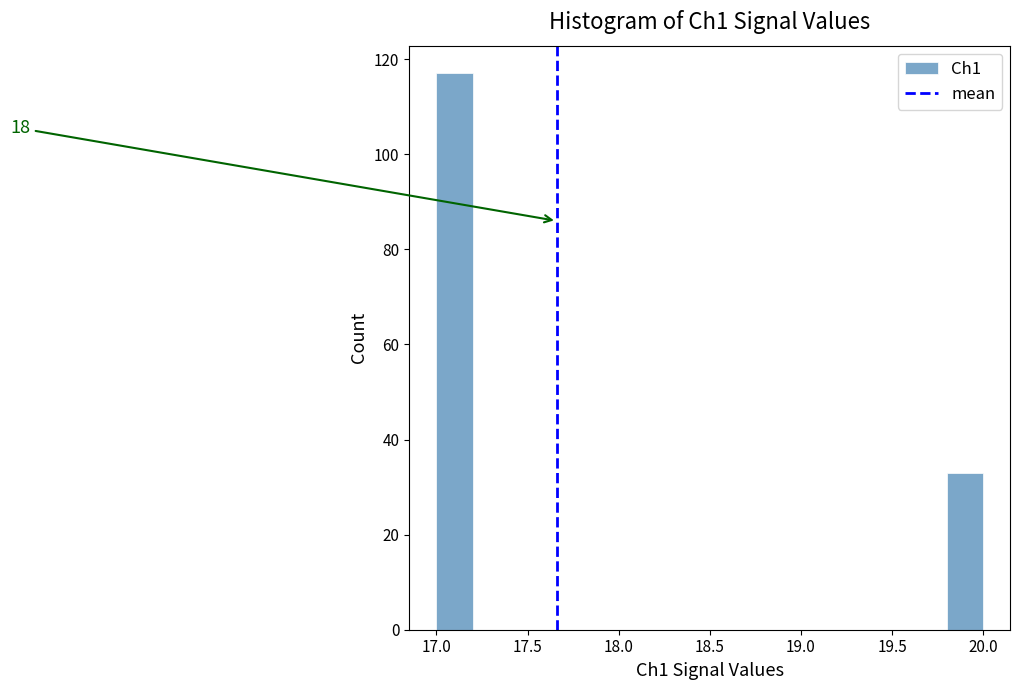

Which range on the x-axis has the tallest bar?

17.0 to 17.2